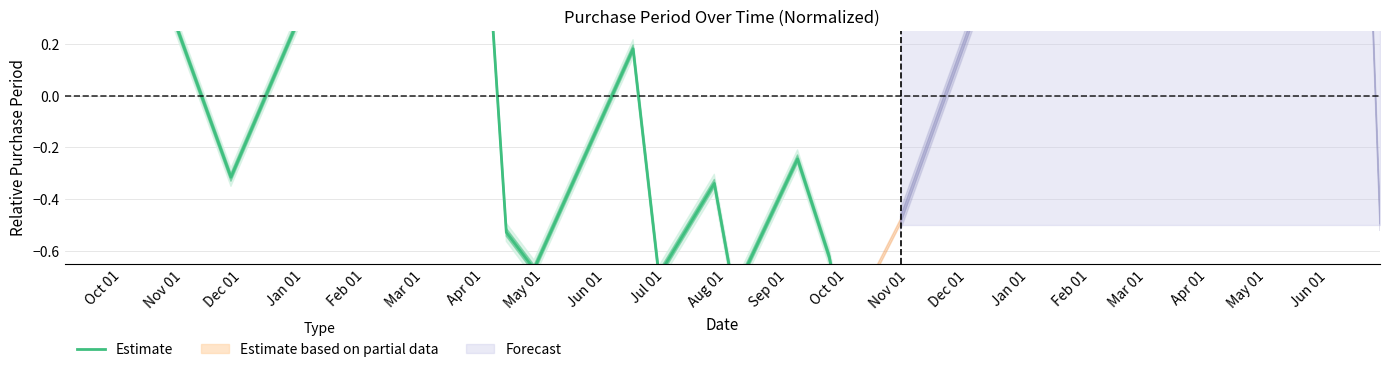

Reading right to left, what are all the values shown in this chart?

-0.8	-0.9	-0.6	-0.2	-0.8	-0.3	-0.7	0.2	-0.7	-0.5	1.8	-0.3	0.3	0.3